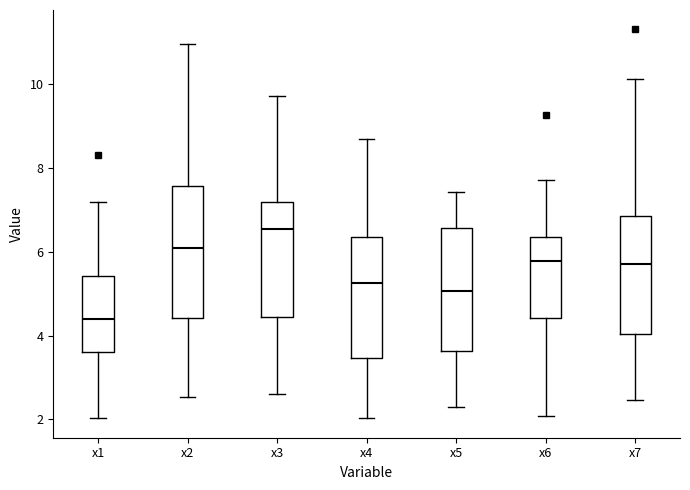

Reading left to right, read every box against the y-axis: the position of its median line, the range the box covers, and the ends of its whiskers. The values are not printed on the chart, so give them approximately, as read against the axis.

x1: median 4.4, box 3.6 to 5.4, whiskers 2.0 to 7.2
x2: median 6.0, box 4.4 to 7.6, whiskers 2.6 to 11.0
x3: median 6.6, box 4.4 to 7.2, whiskers 2.6 to 9.8
x4: median 5.2, box 3.4 to 6.4, whiskers 2.0 to 8.6
x5: median 5.0, box 3.6 to 6.6, whiskers 2.2 to 7.4
x6: median 5.8, box 4.4 to 6.4, whiskers 2.0 to 7.8
x7: median 5.6, box 4.0 to 6.8, whiskers 2.4 to 10.2